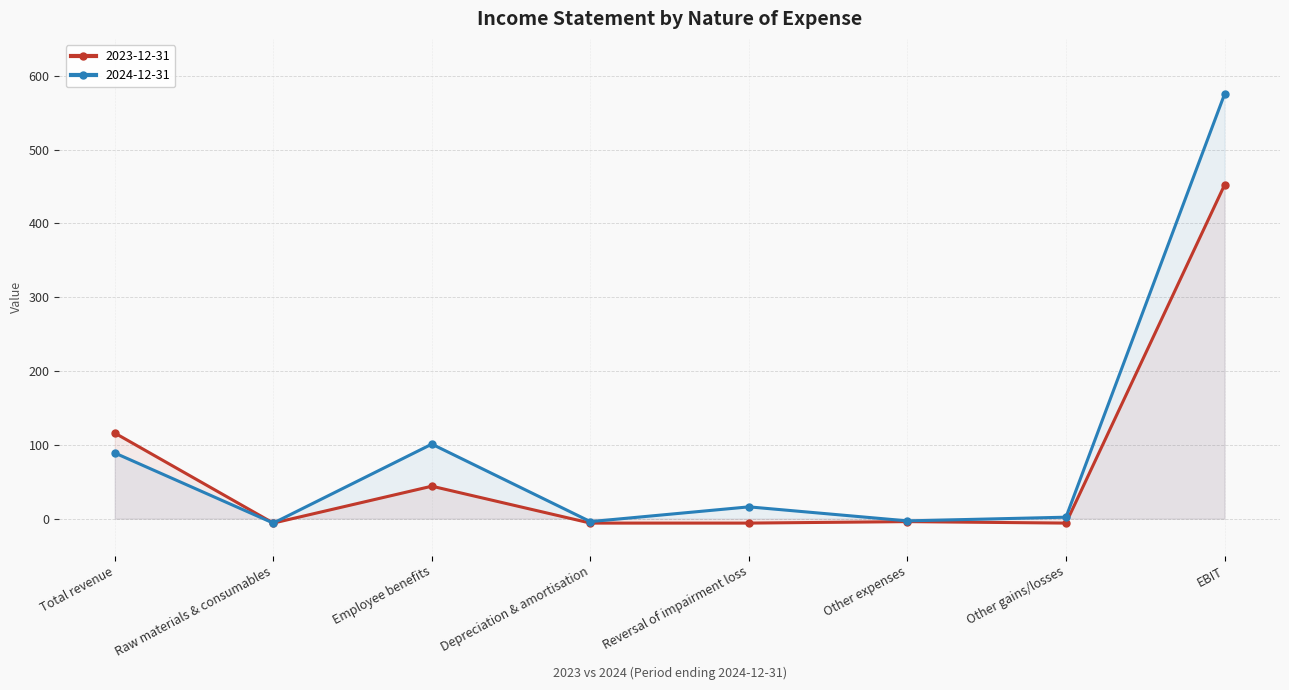

What is the sum of the 2023-12-31 values at Other gains/losses and Depreciation & amortisation?

-12